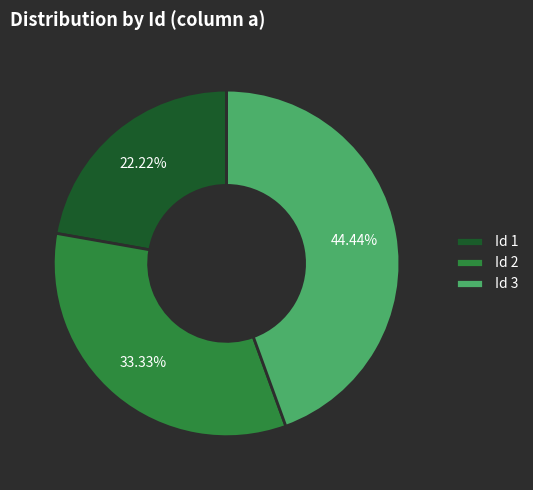

What is the largest slice in the pie chart?

Id 3